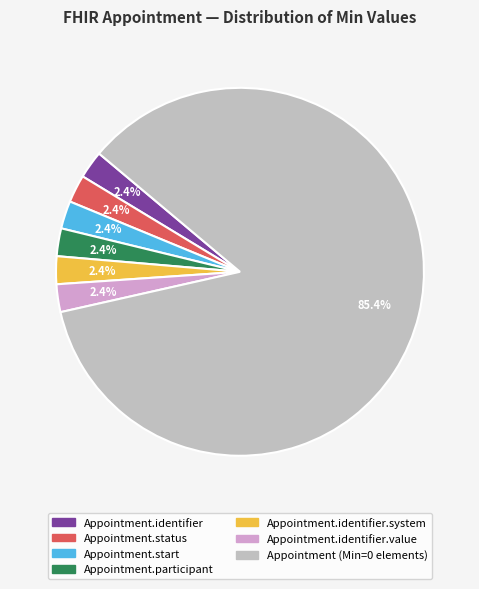

How many segments does this pie chart have?

7